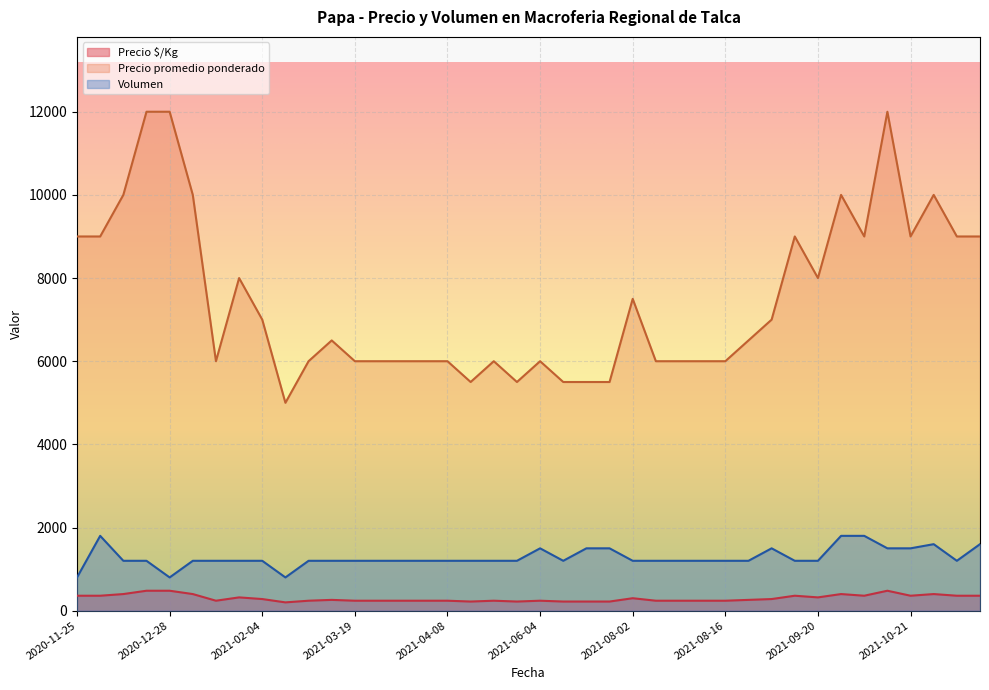

Is it true that Precio $/Kg equals 155 at 2021-08-05?

False